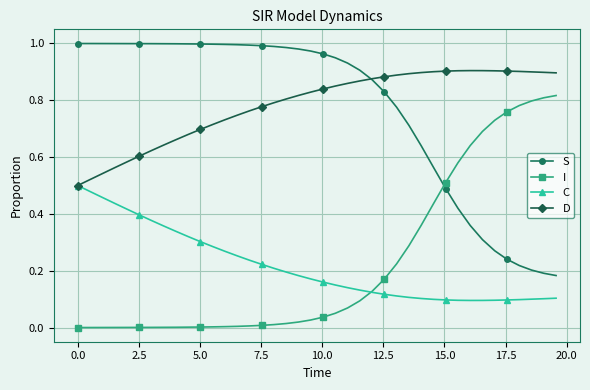

True or false: I and D cross at least once.

False